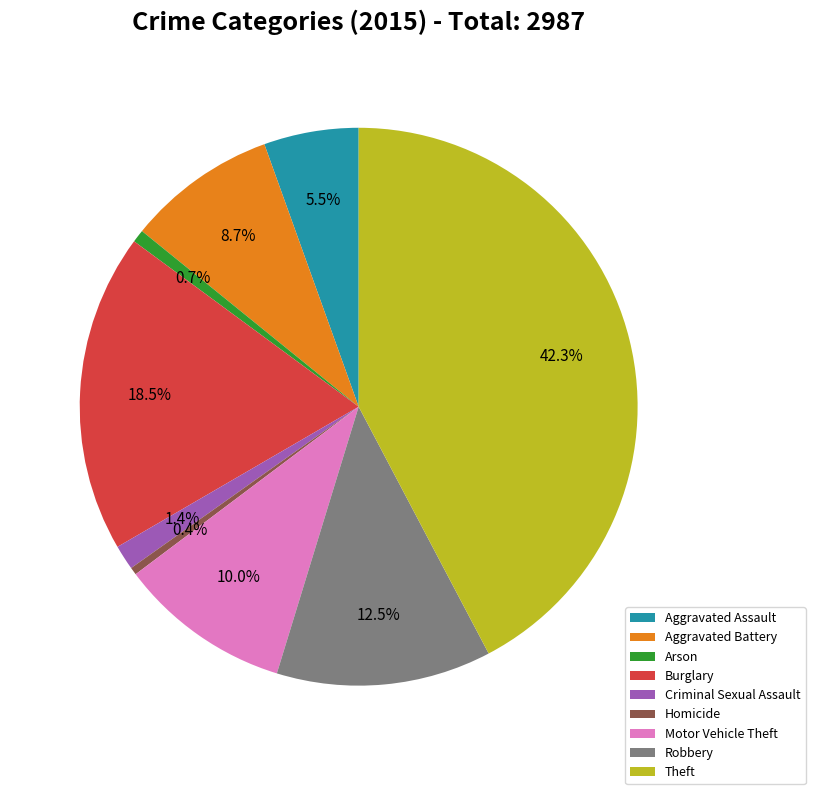

Count the number of slices in the pie.

9